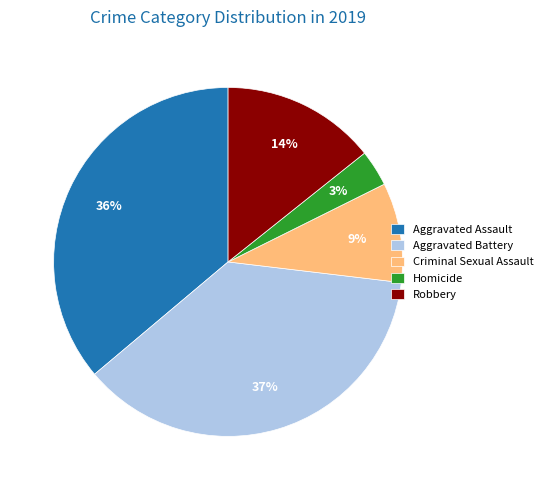

Between Homicide and Aggravated Assault, which is larger?

Aggravated Assault